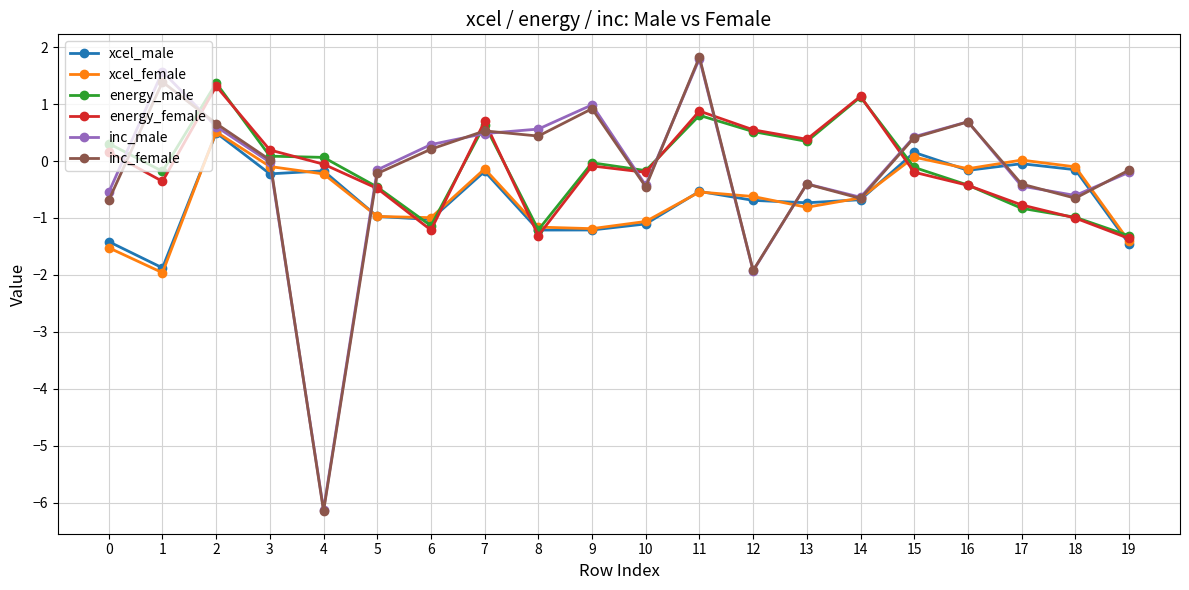

How many intersections are there between energy_female and inc_male?

9